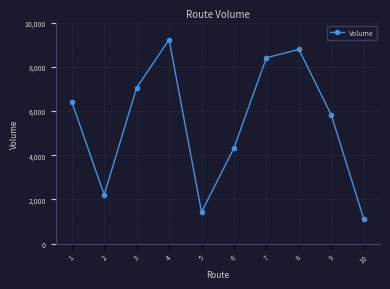

True or false: the data shows 1425 at 5.

True